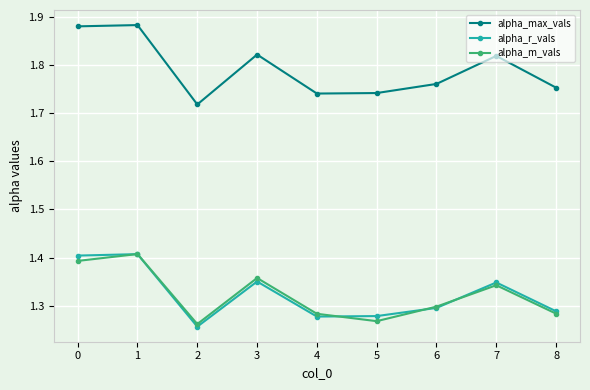

Between 4 and 7, which series saw the biggest shift?

alpha_max_vals